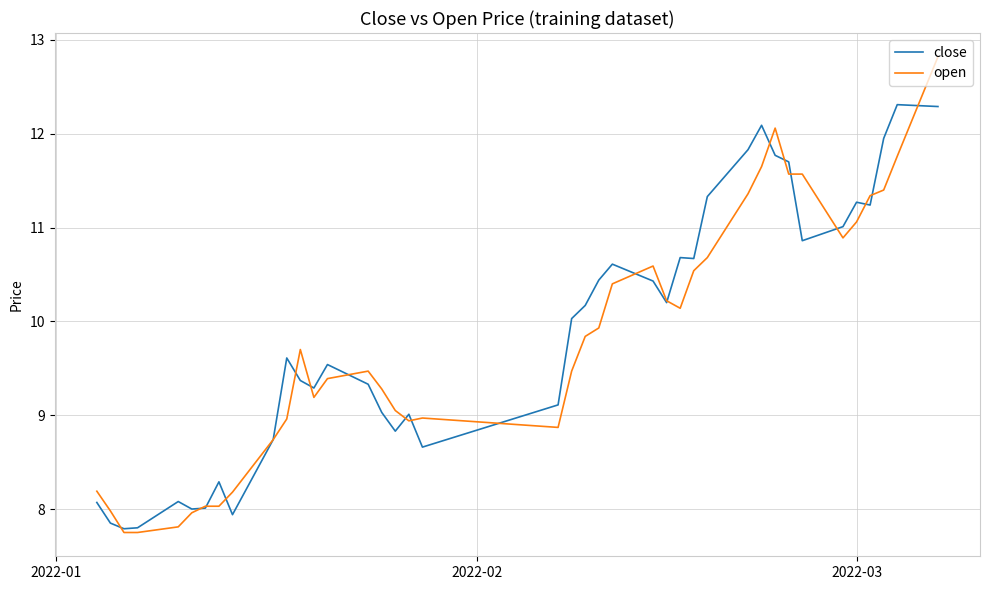

True or false: close has more than 2 interior local peaks.

True